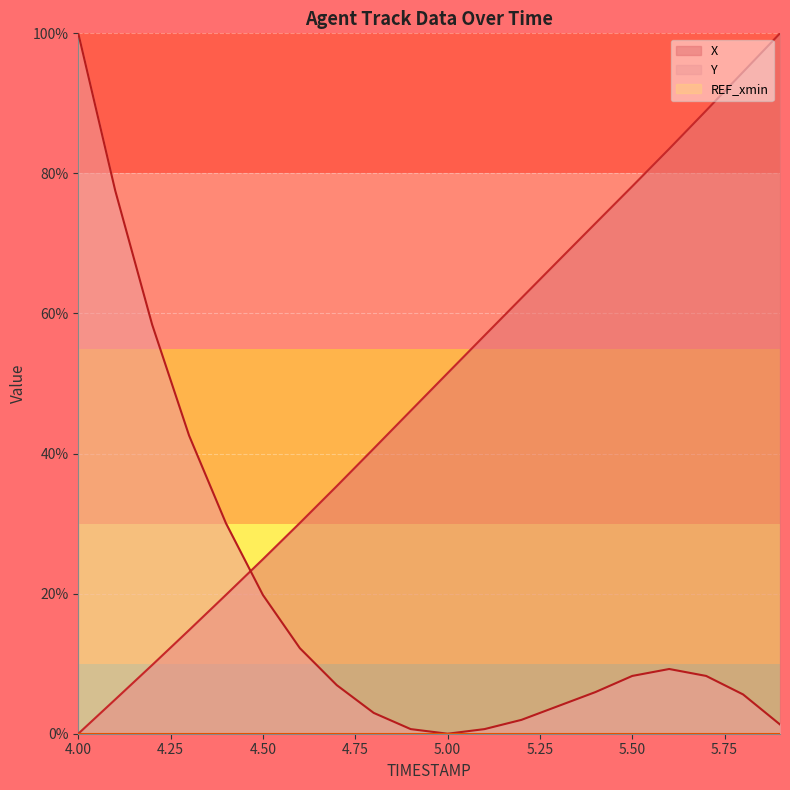

True or false: Y has more than 1 points higher than both neighbors.

False